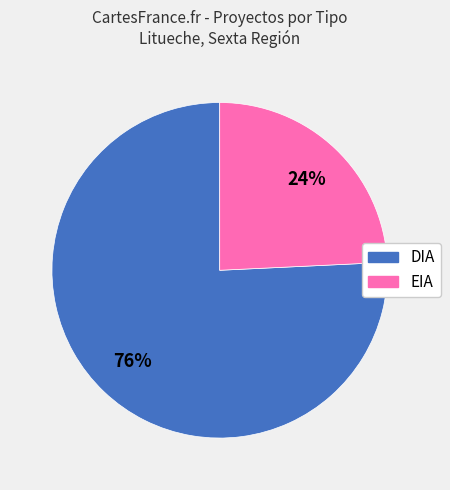

The DIA slice represents 76% of the pie. True or false?

True